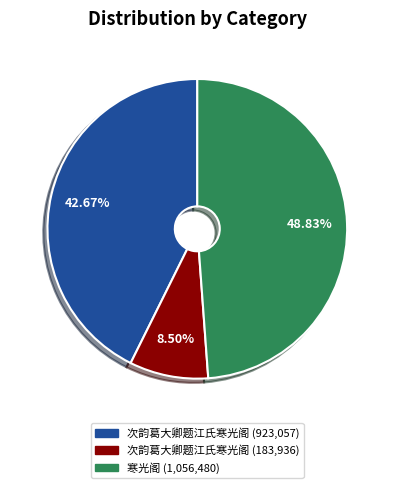

How many segments does this pie chart have?

3